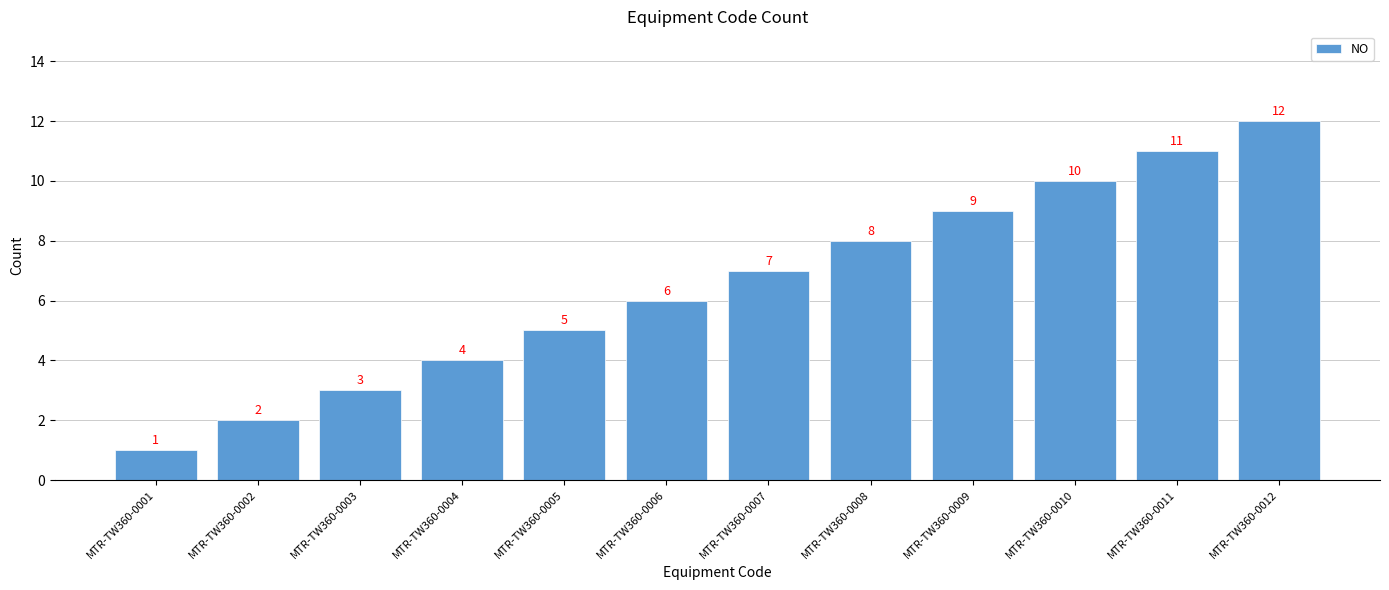

What is the sum of all values?

78